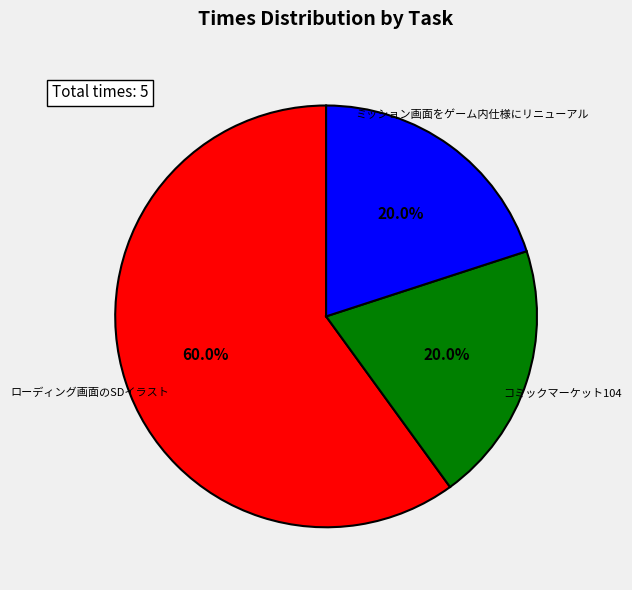

Is ローディング画面のSDイラスト the majority of the pie?

Yes